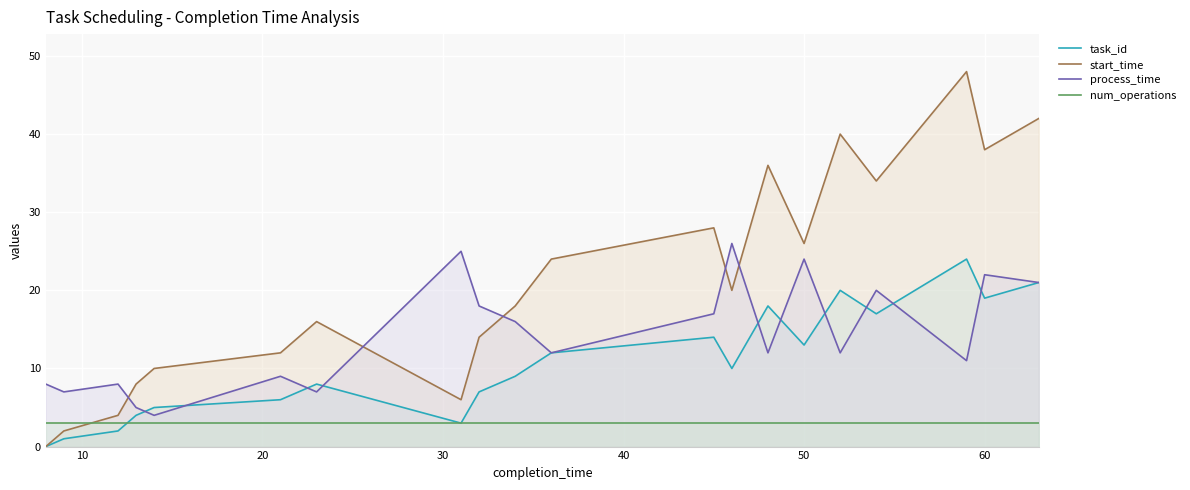

What are all the series names shown in the legend?

task_id, start_time, process_time, num_operations